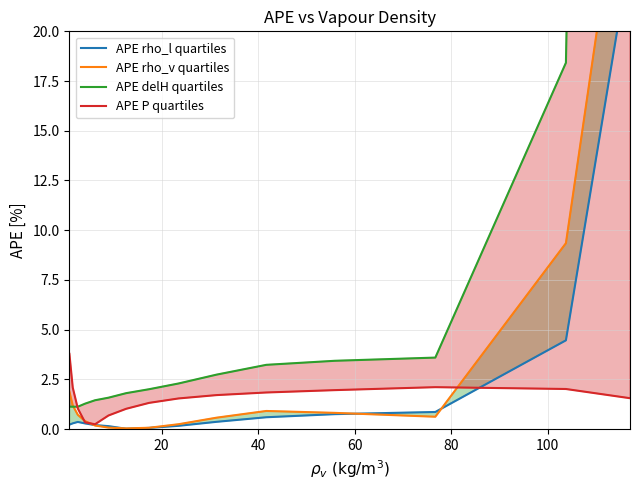

Is the value of APE P quartiles at 120 greater than the value of APE rho_l quartiles at 8?

Yes